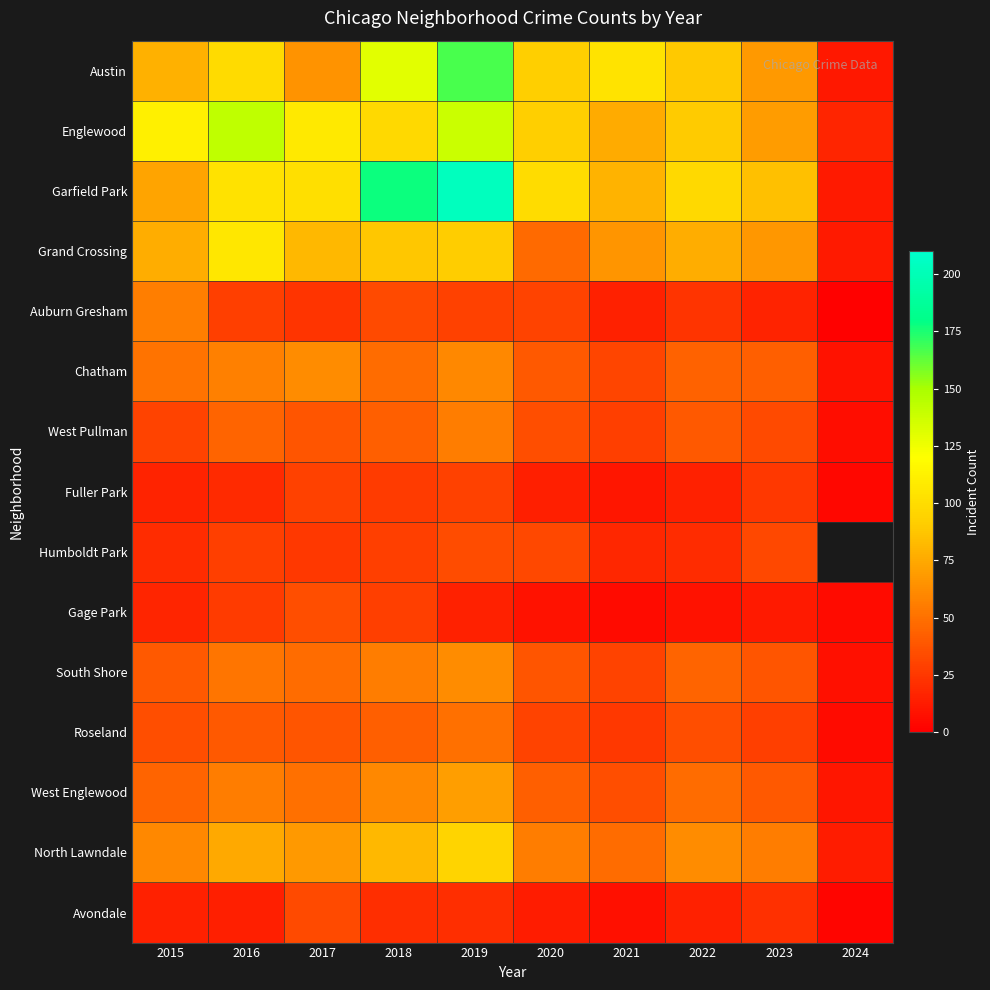

At which label does Gage Park first exceed 15?

2015